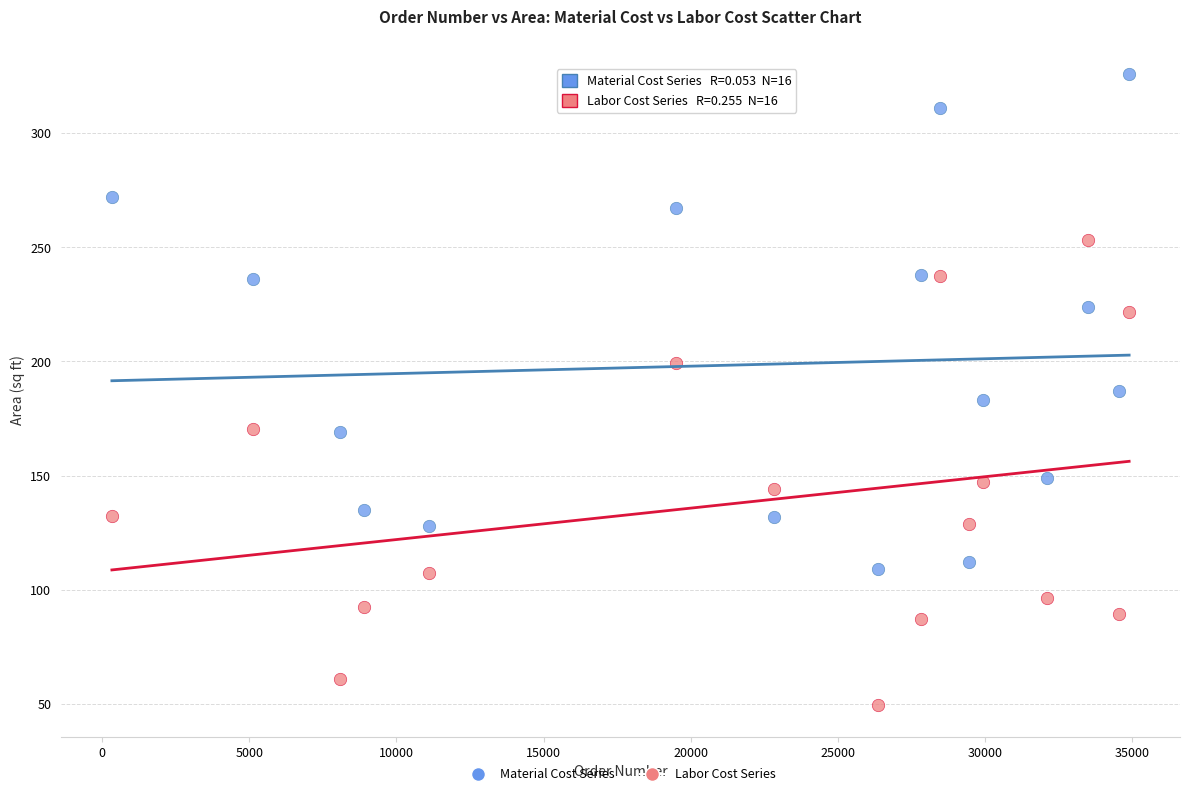

Which series has the widest spread of Y values?

Material Cost Series